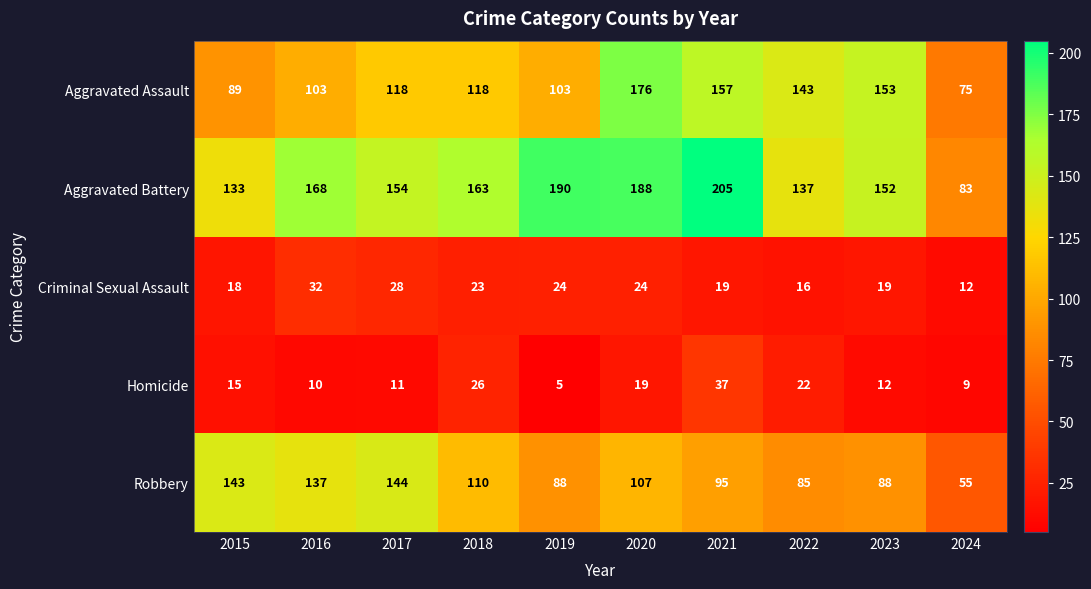

What is the sum of all Aggravated Assault values?

1235